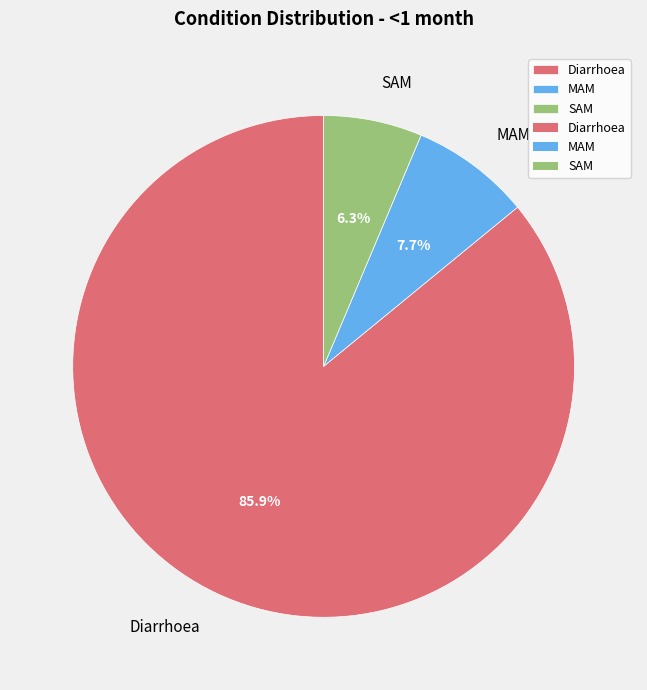

Is it true that MAM is 8% of the pie?

True